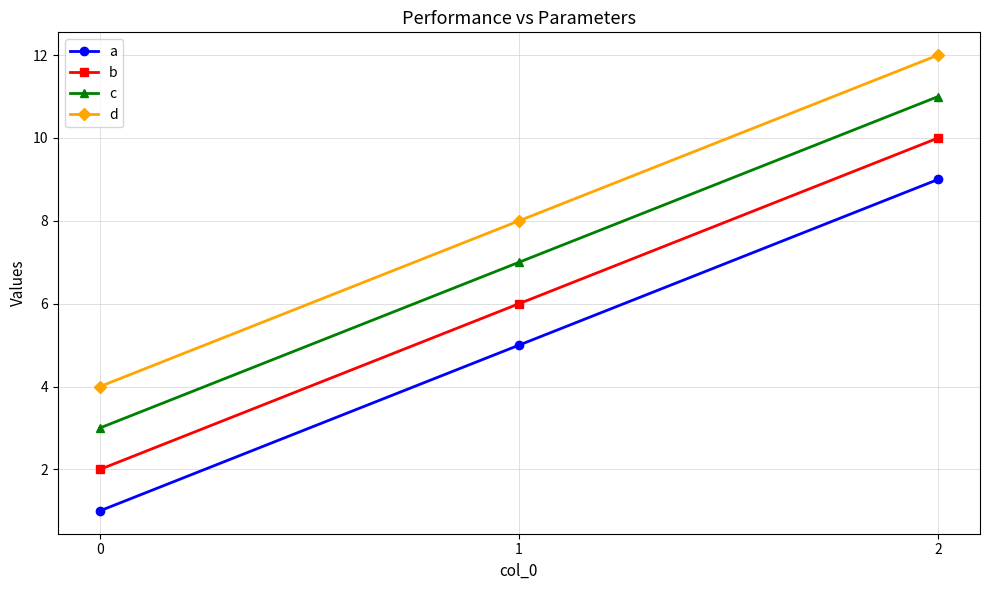

The value of c at 1 is 7. True or false?

True